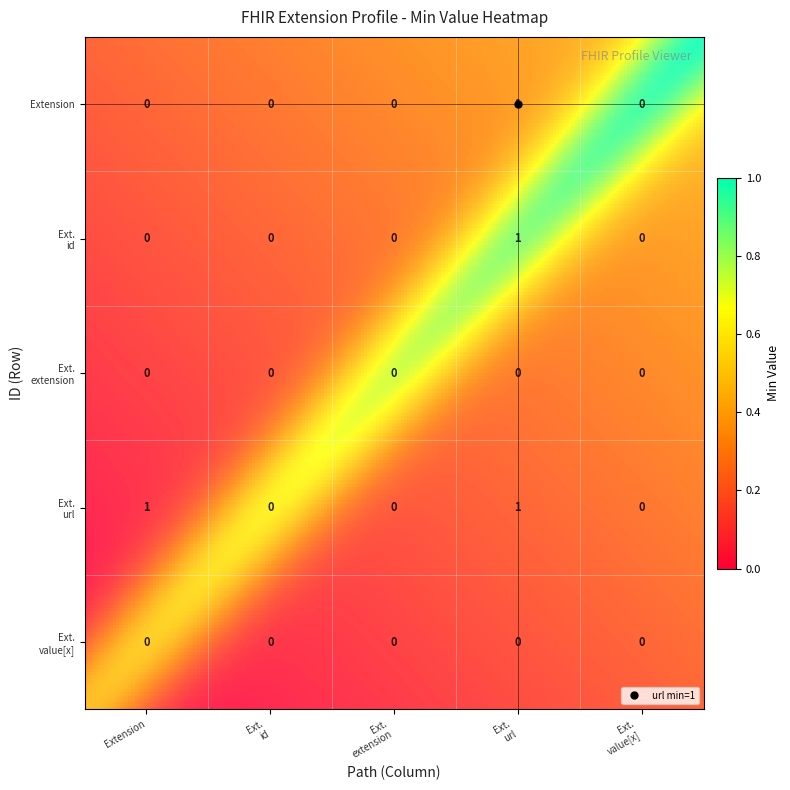

How many data points does each series have?

5